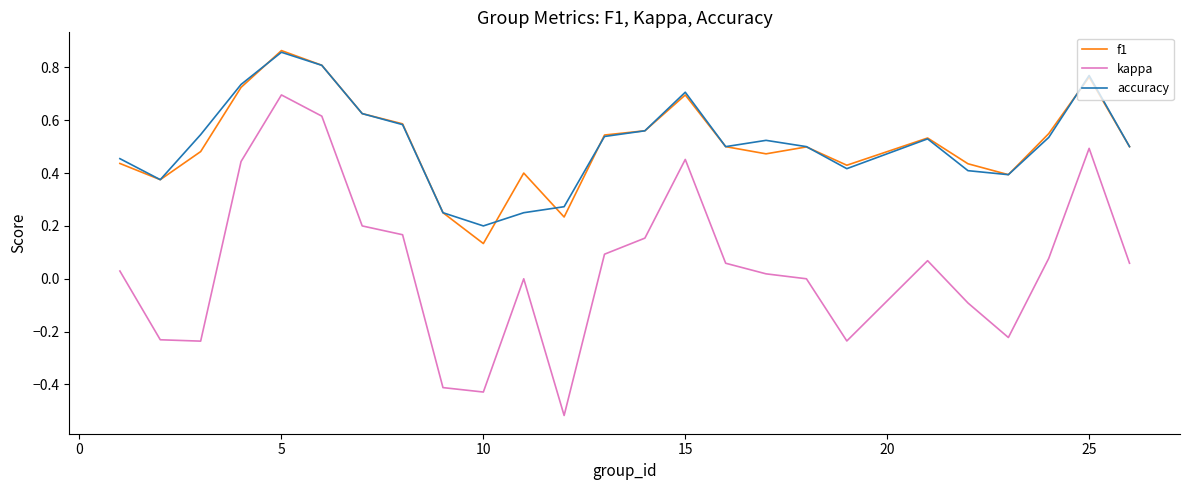

Which series has the largest range (max minus min)?

kappa